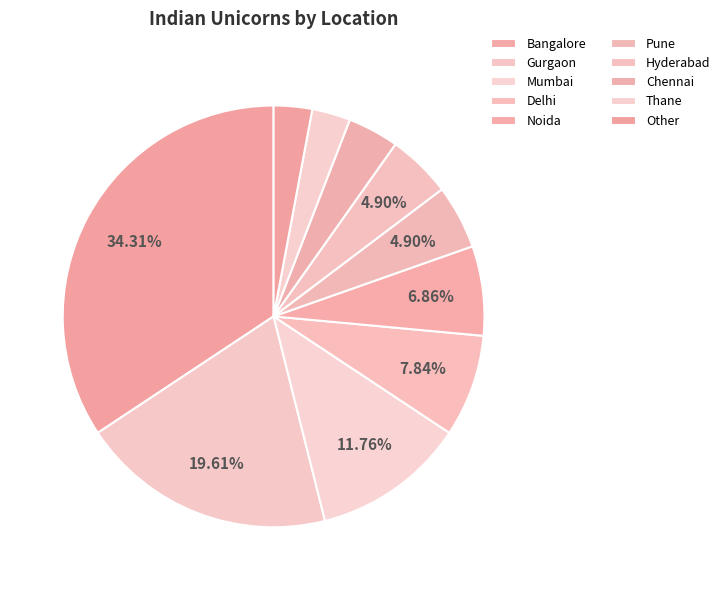

How many slices are in this pie chart?

10